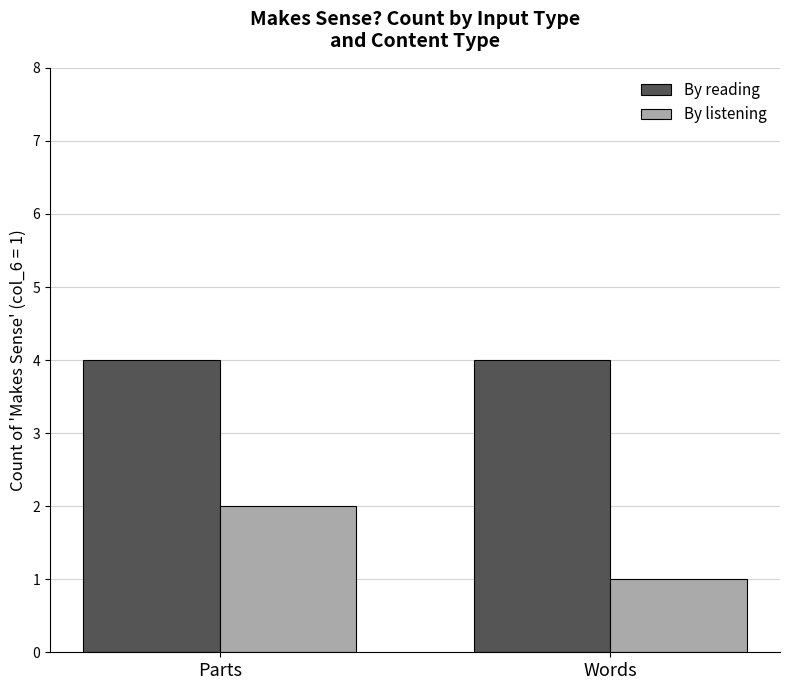

Is it true that By listening equals 1 at Words?

True